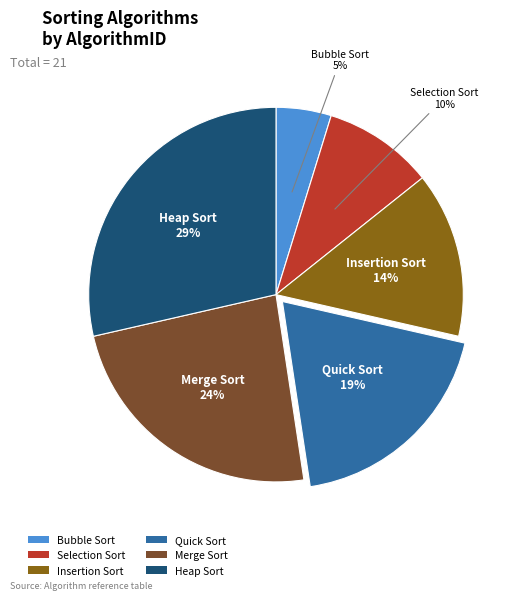

Is it true that Merge Sort is 24% of the pie?

True